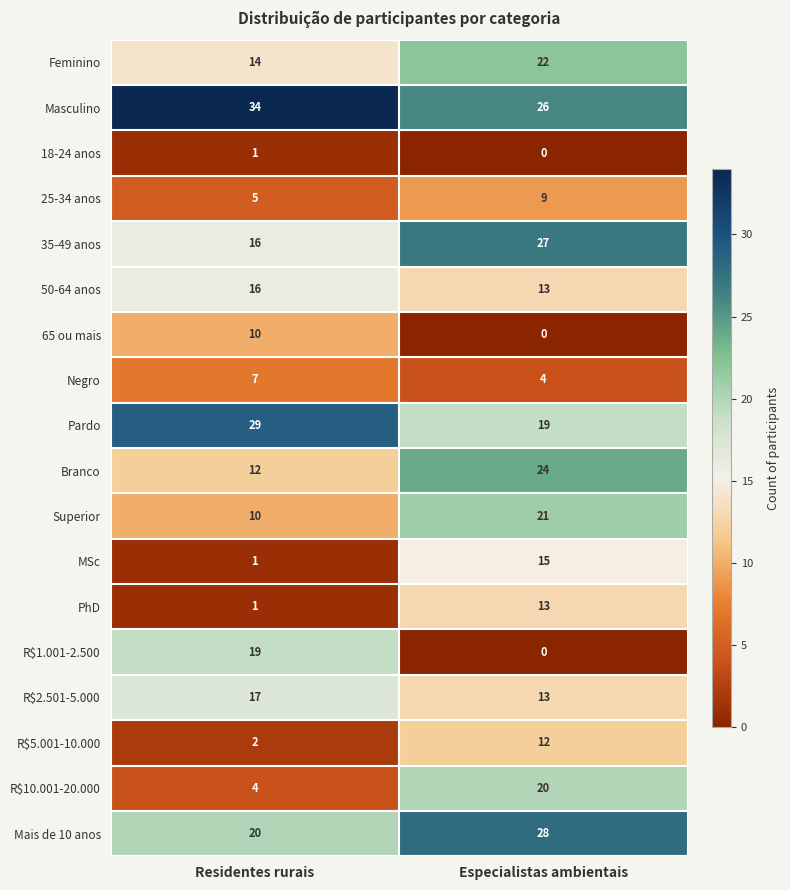

The Feminino series shows 29 at Especialistas ambientais. True or false?

False